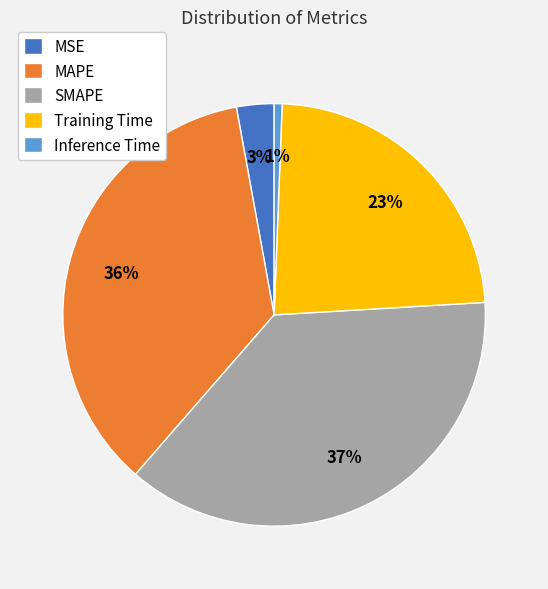

What is the smallest slice in the pie chart?

Inference Time